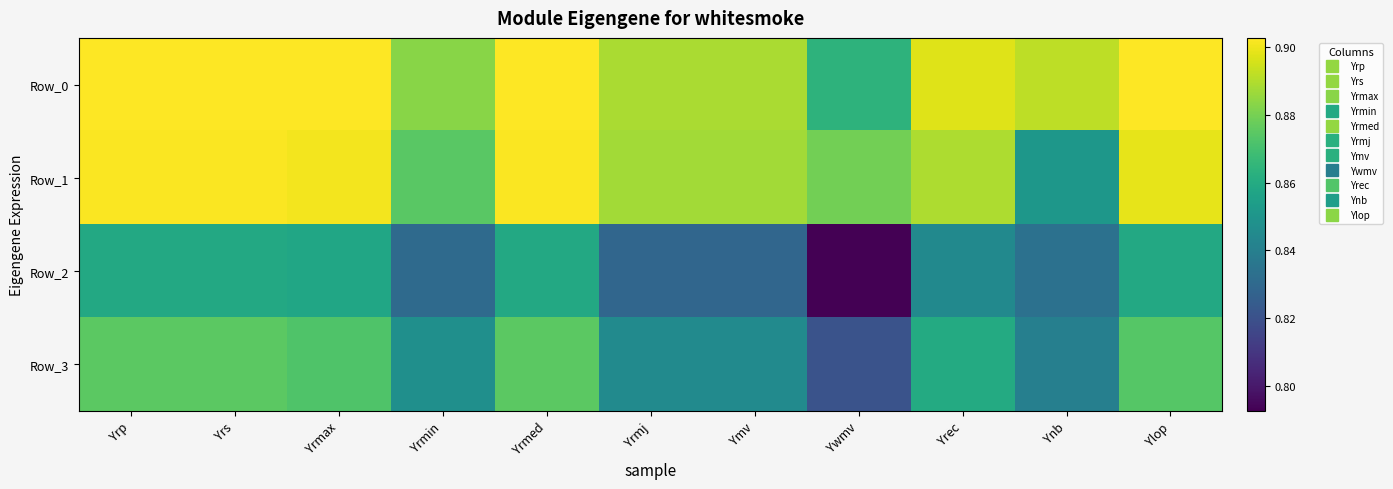

Reading right to left, what are all the values shown in this chart?

Row_0: Ylop=0.9	Ynb=0.9	Yrec=0.9	Ywmv=0.9	Ymv=0.9	Yrmj=0.9	Yrmed=0.9	Yrmin=0.9	Yrmax=0.9	Yrs=0.9	Yrp=0.9
Row_1: Ylop=0.9	Ynb=0.9	Yrec=0.9	Ywmv=0.9	Ymv=0.9	Yrmj=0.9	Yrmed=0.9	Yrmin=0.9	Yrmax=0.9	Yrs=0.9	Yrp=0.9
Row_2: Ylop=0.9	Ynb=0.8	Yrec=0.8	Ywmv=0.8	Ymv=0.8	Yrmj=0.8	Yrmed=0.9	Yrmin=0.8	Yrmax=0.9	Yrs=0.9	Yrp=0.9
Row_3: Ylop=0.9	Ynb=0.8	Yrec=0.9	Ywmv=0.8	Ymv=0.8	Yrmj=0.8	Yrmed=0.9	Yrmin=0.8	Yrmax=0.9	Yrs=0.9	Yrp=0.9